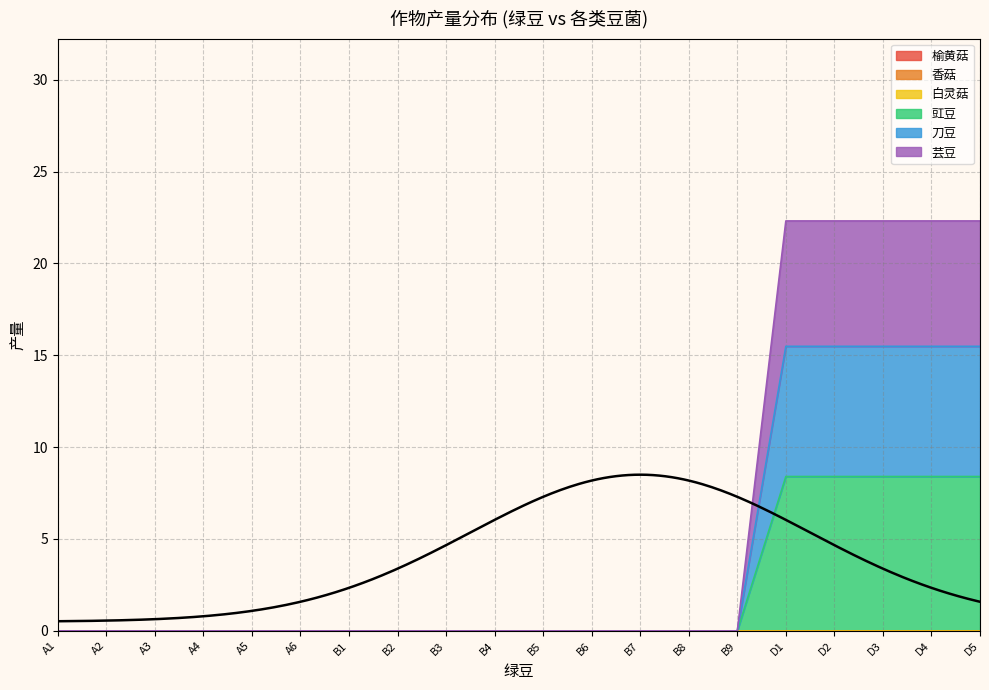

True or false: 刀豆 and 豇豆 cross at least once.

False